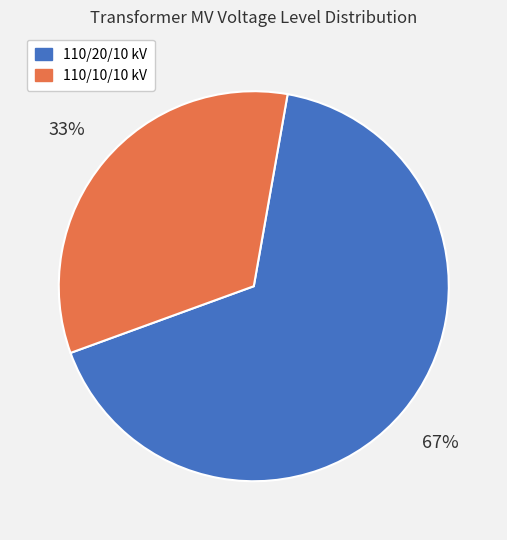

To the nearest percent, what portion does 110/20/10 kV represent?

67%